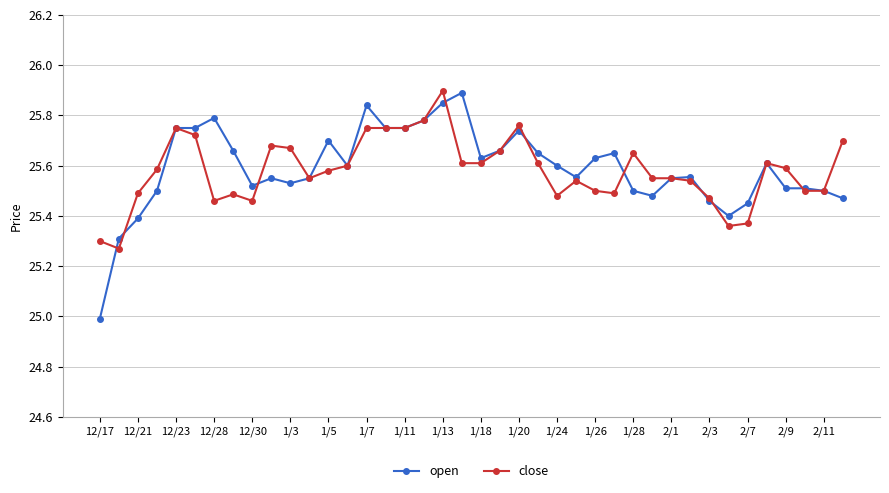

True or false: open has more than 2 points higher than both neighbors.

True